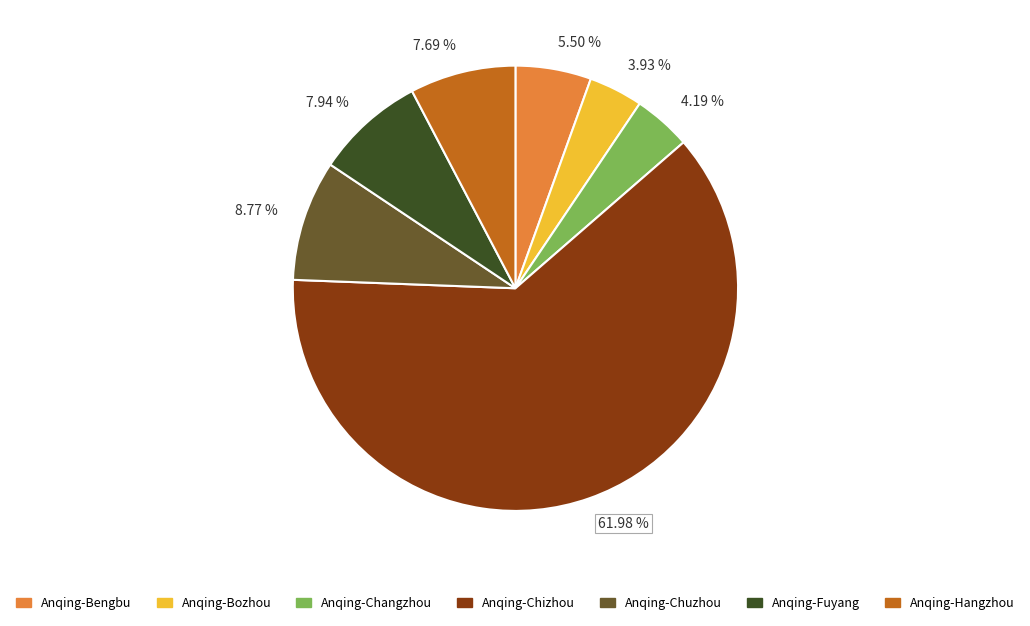

Is the sum of 7.69 % and 5.50 % greater than half?

No